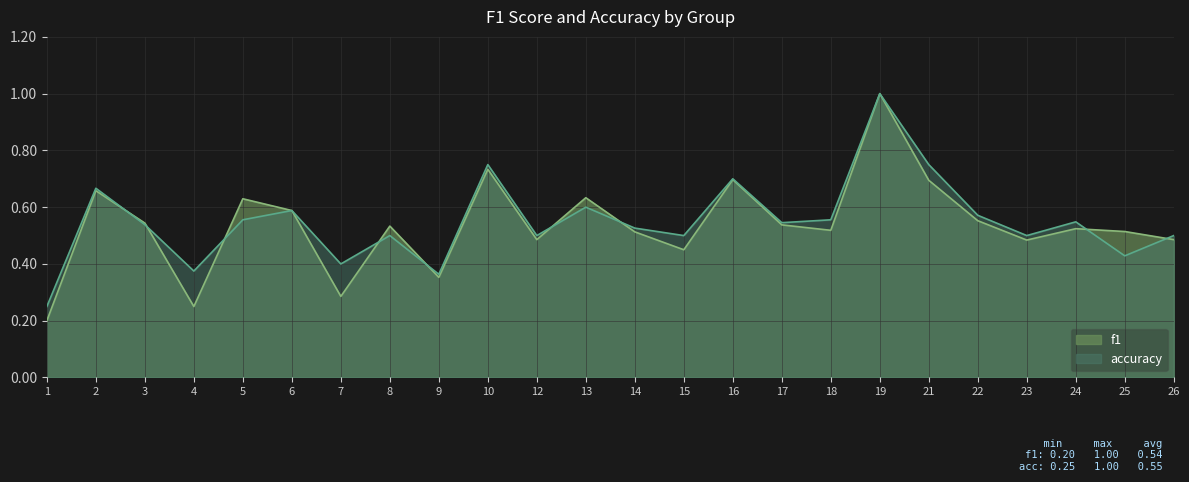

The value of f1 at 9 is 0.4. True or false?

True